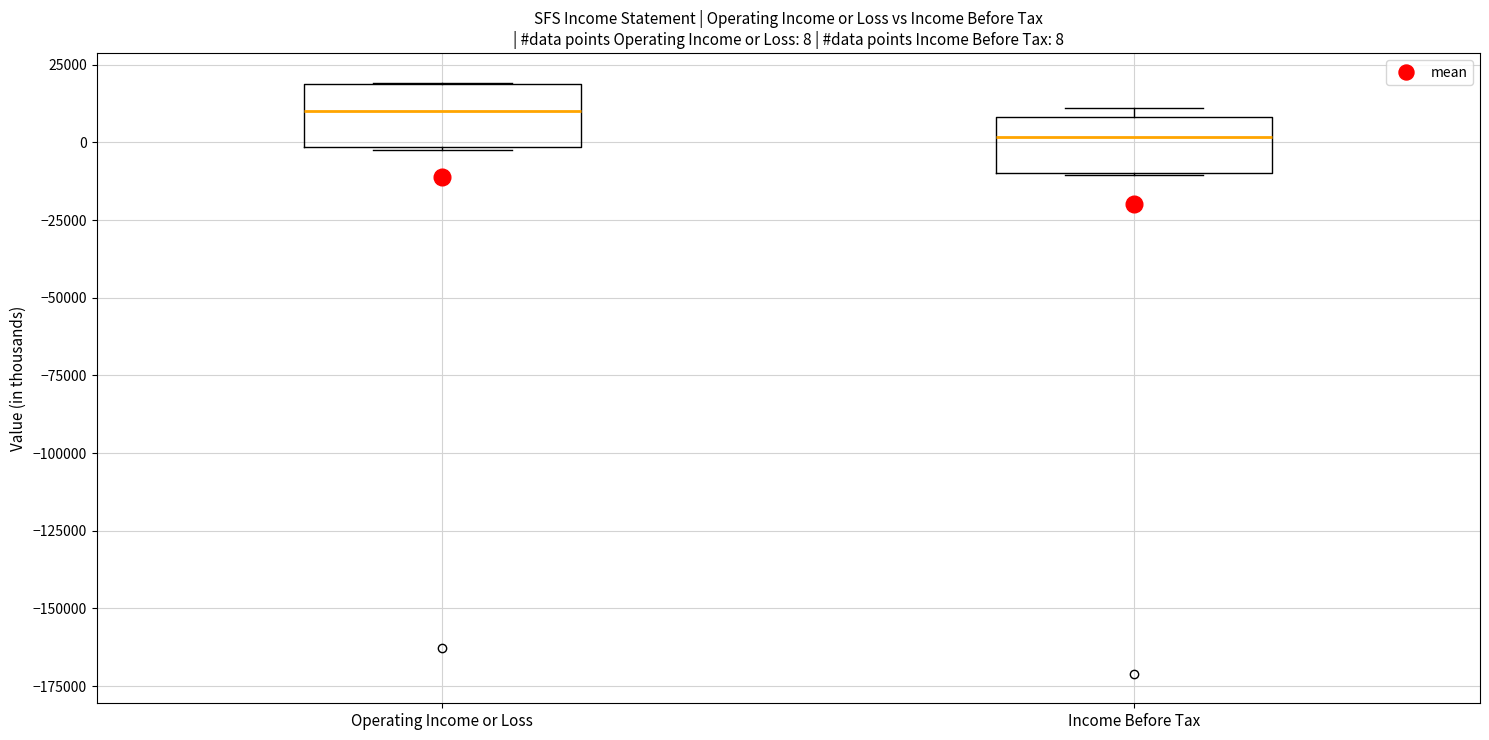

Which box's median line is the lowest?

Income Before Tax